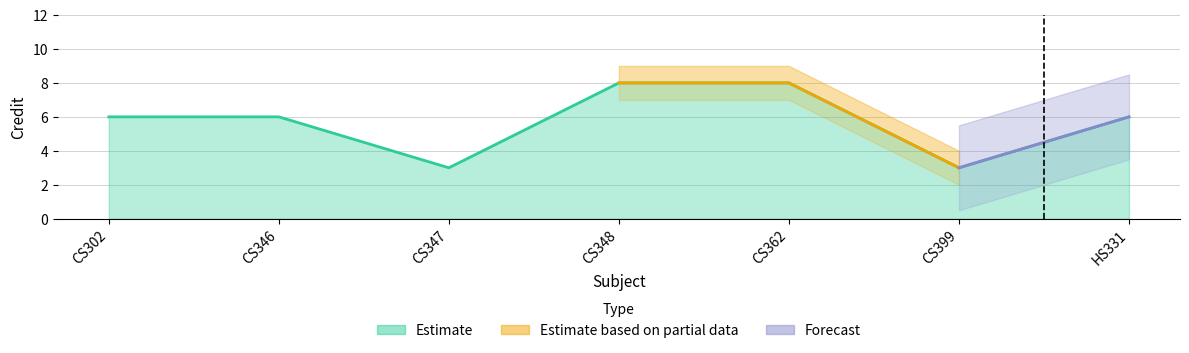

The value of Credit at CS399 is 5. True or false?

False